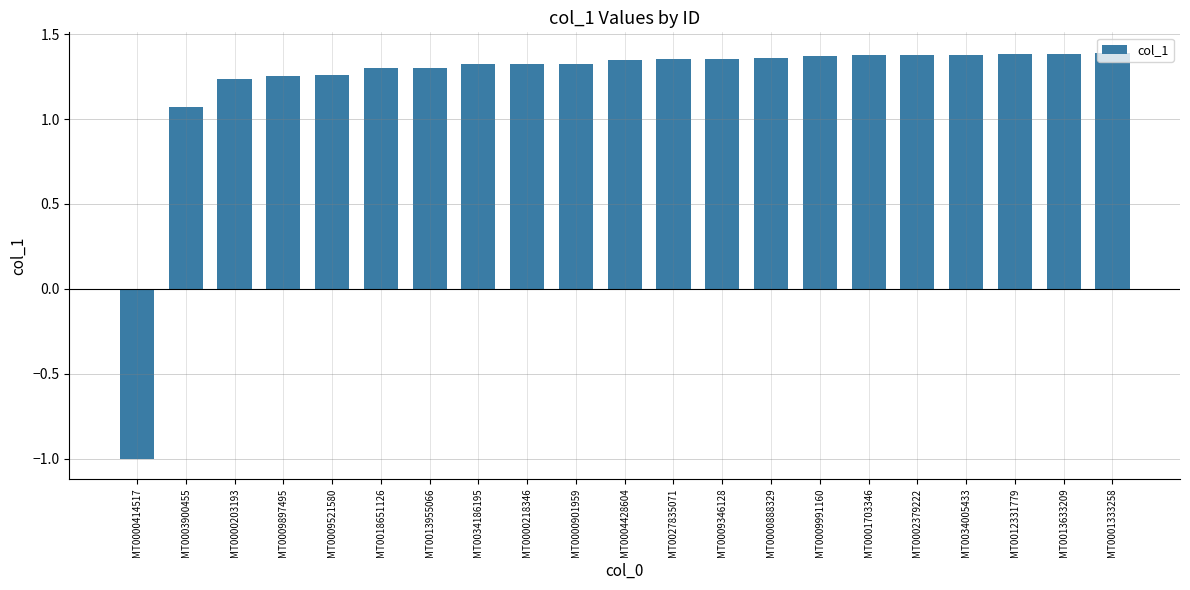

Which label corresponds to the smallest value in the chart?

MT0000414517